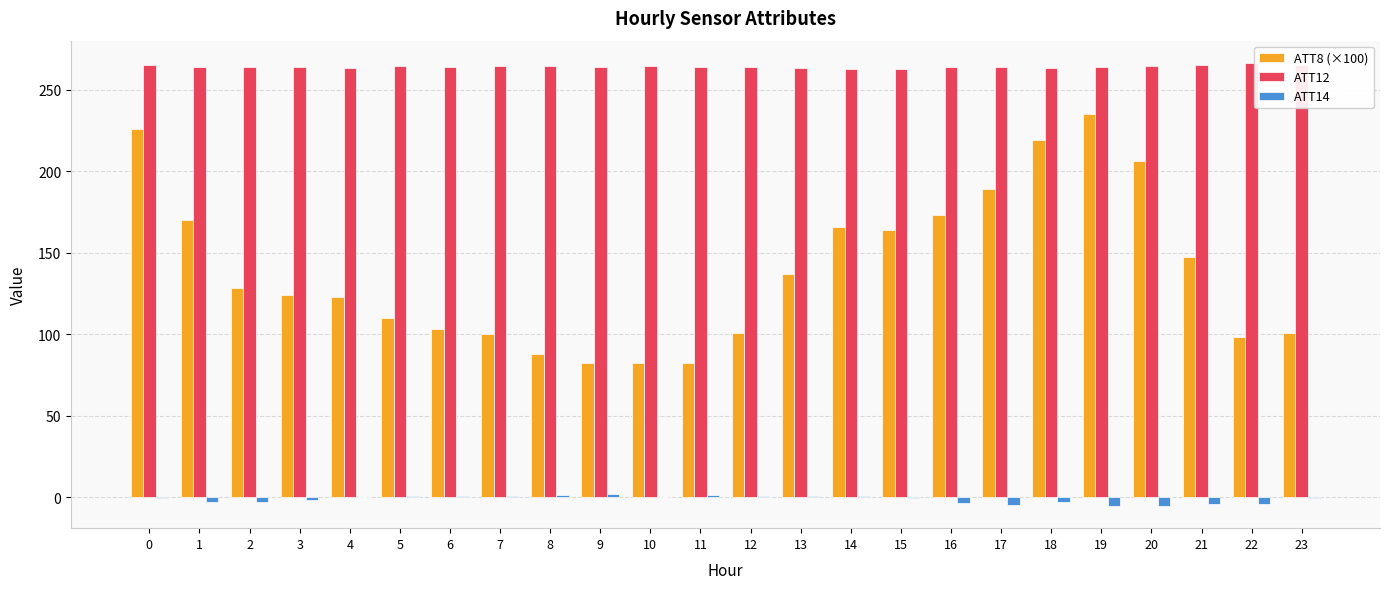

The value of ATT12 at 19 is 74.4. True or false?

False